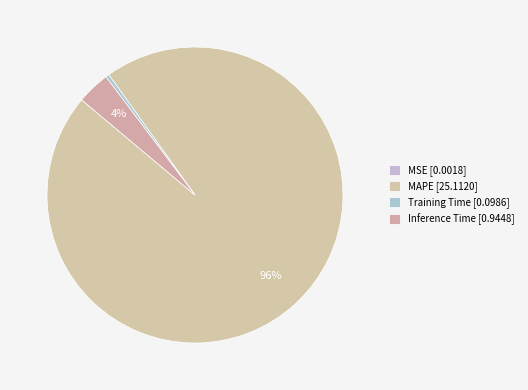

Which slice is the largest?

MAPE